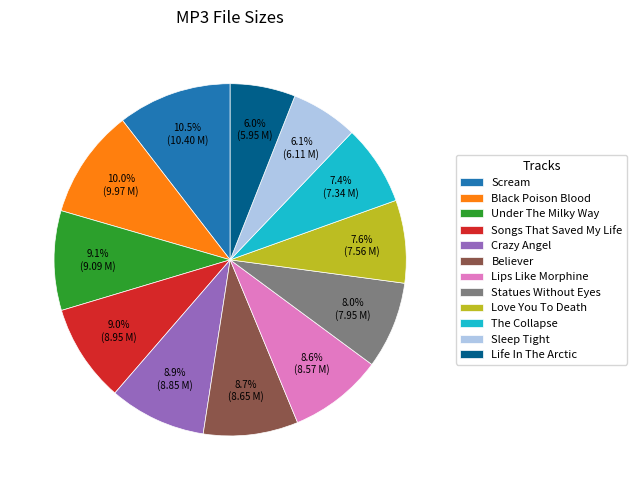

How many segments does this pie chart have?

12